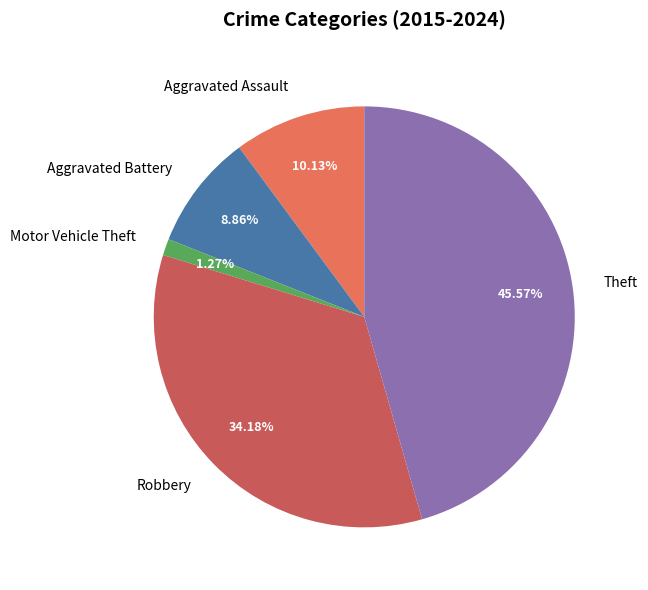

The Aggravated Assault slice represents 10% of the pie. True or false?

True